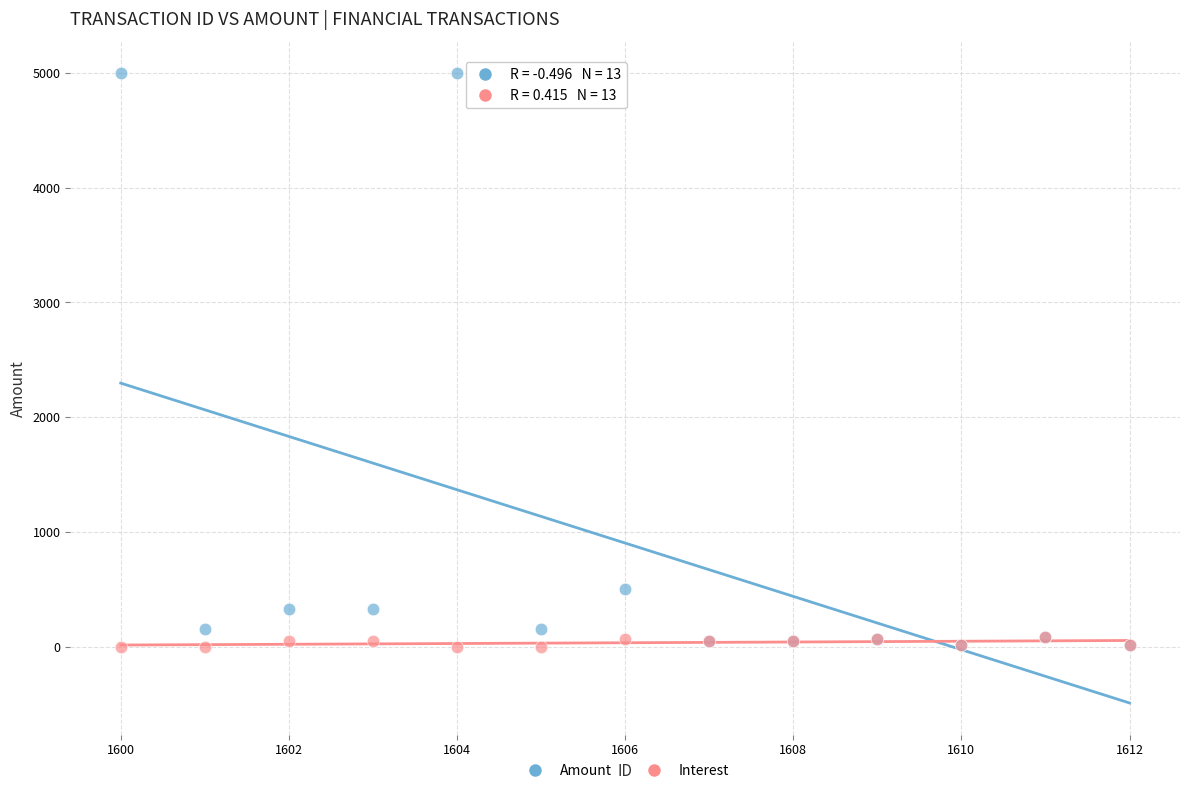

Across all series, what Y value is closest to 2500?

500.0